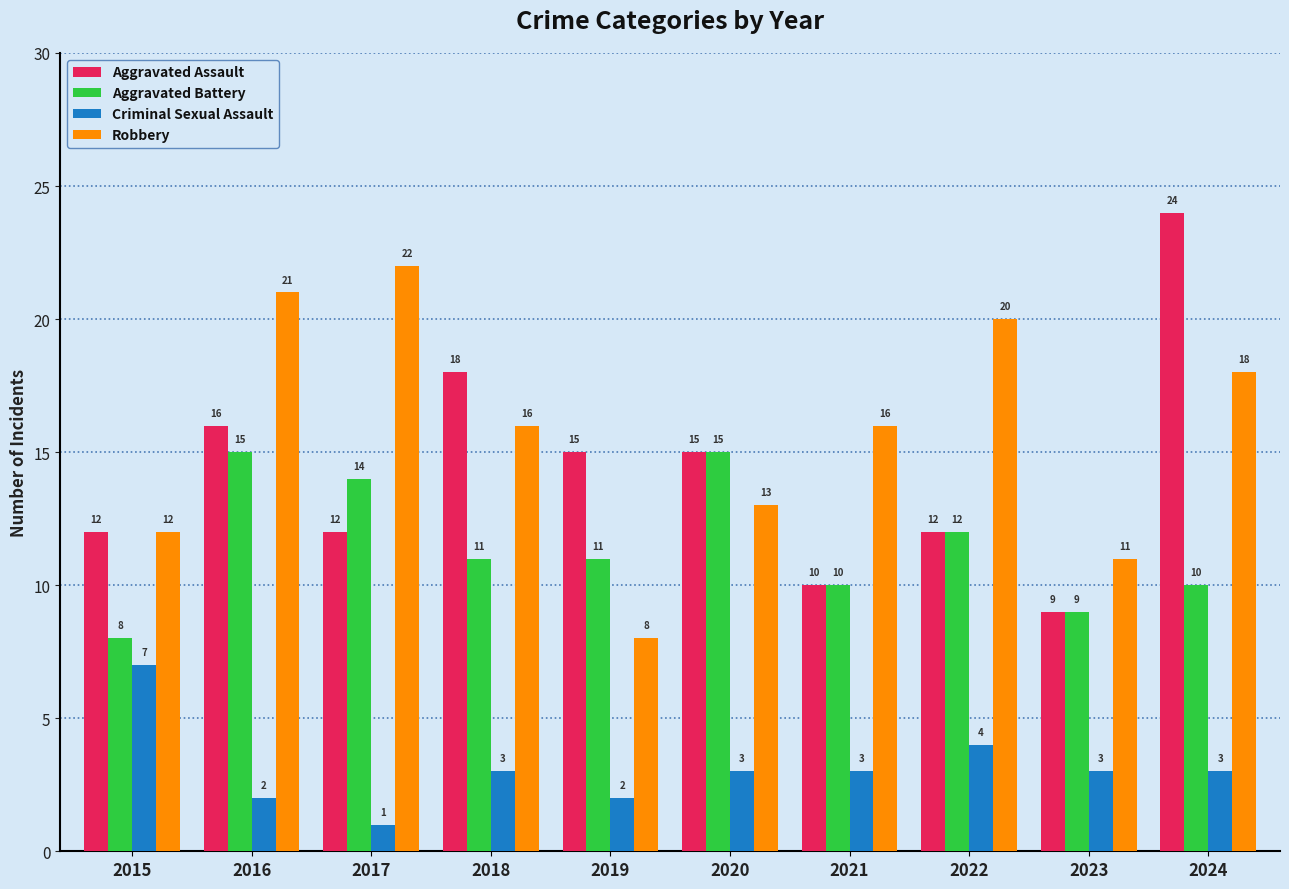

Reading right to left, transcribe all the data shown in this chart.

Aggravated Assault: 2024=24	2023=9	2022=12	2021=10	2020=15	2019=15	2018=18	2017=12	2016=16	2015=12
Aggravated Battery: 2024=10	2023=9	2022=12	2021=10	2020=15	2019=11	2018=11	2017=14	2016=15	2015=8
Criminal Sexual Assault: 2024=3	2023=3	2022=4	2021=3	2020=3	2019=2	2018=3	2017=1	2016=2	2015=7
Robbery: 2024=18	2023=11	2022=20	2021=16	2020=13	2019=8	2018=16	2017=22	2016=21	2015=12